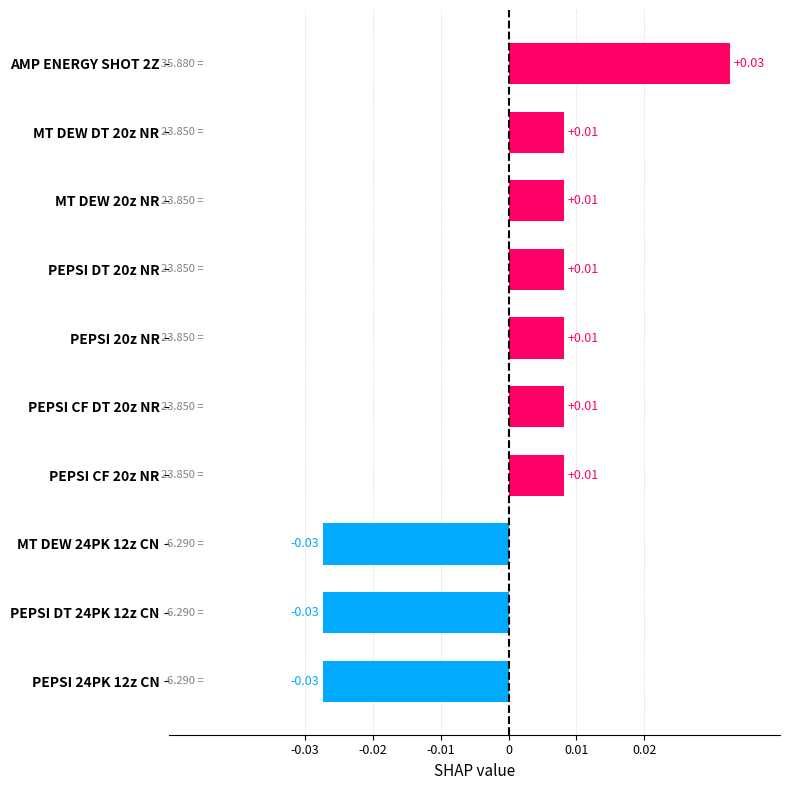

Between MT DEW DT 20z NR and PEPSI DT 24PK 12z CN, which is larger?

MT DEW DT 20z NR